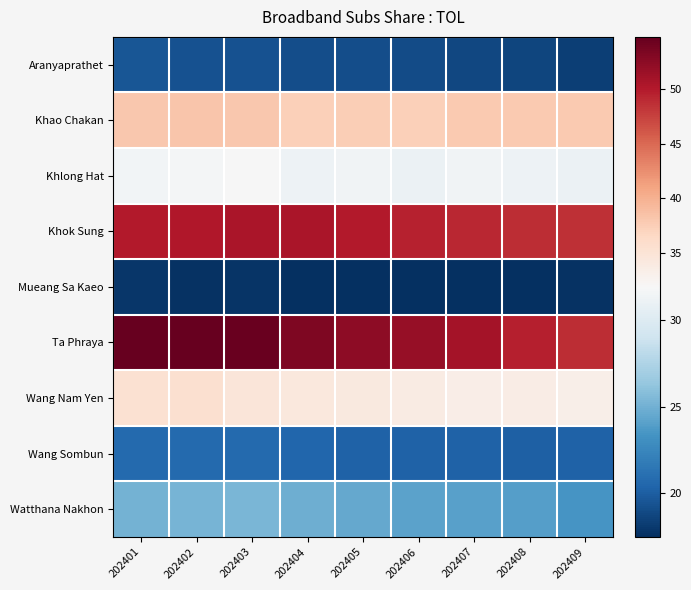

At which category does the chart reach its minimum across all series?

202406